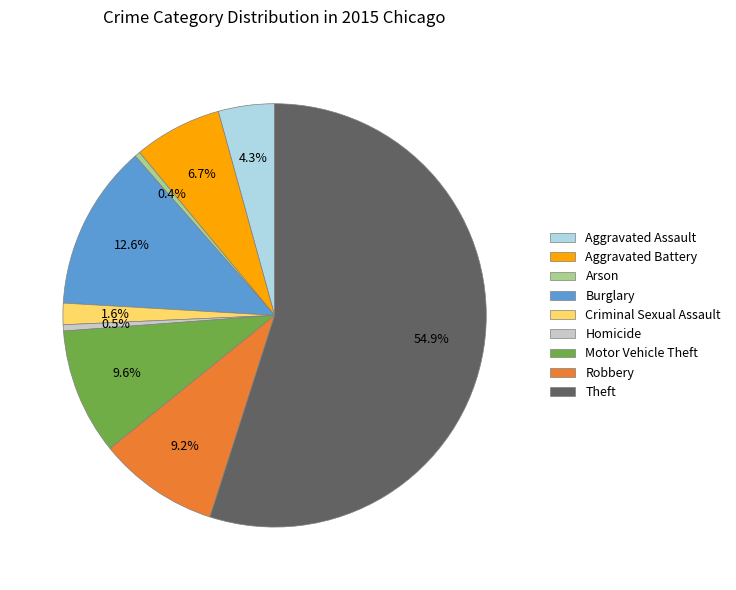

What is the largest slice in the pie chart?

Theft